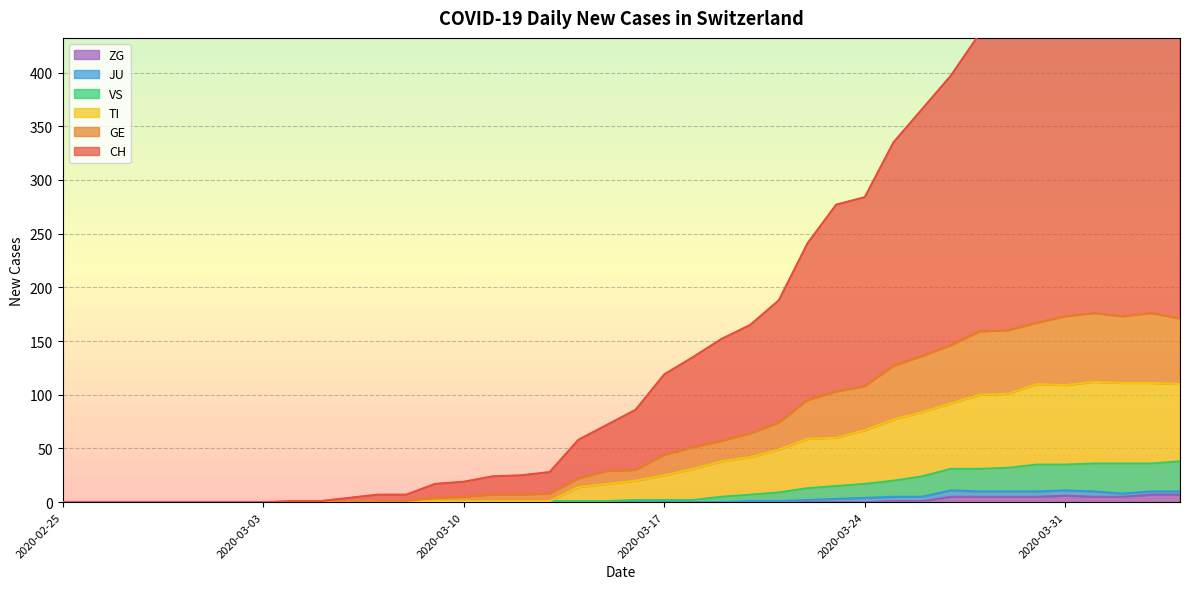

Rank the categories by GE value from highest to lowest.

2020-04-01, 2020-04-03, 2020-03-31, 2020-04-02, 2020-04-04, 2020-03-30, 2020-03-29, 2020-03-28, 2020-03-27, 2020-03-26, 2020-03-25, 2020-03-24, 2020-03-23, 2020-03-22, 2020-03-21, 2020-03-20, 2020-03-19, 2020-03-18, 2020-03-17, 2020-03-16, 2020-03-15, 2020-03-14, 2020-03-13, 2020-03-11, 2020-03-12, 2020-03-10, 2020-03-09, 2020-03-07, 2020-03-08, 2020-02-25, 2020-02-26, 2020-02-27, 2020-02-28, 2020-02-29, 2020-03-01, 2020-03-02, 2020-03-03, 2020-03-04, 2020-03-05, 2020-03-06